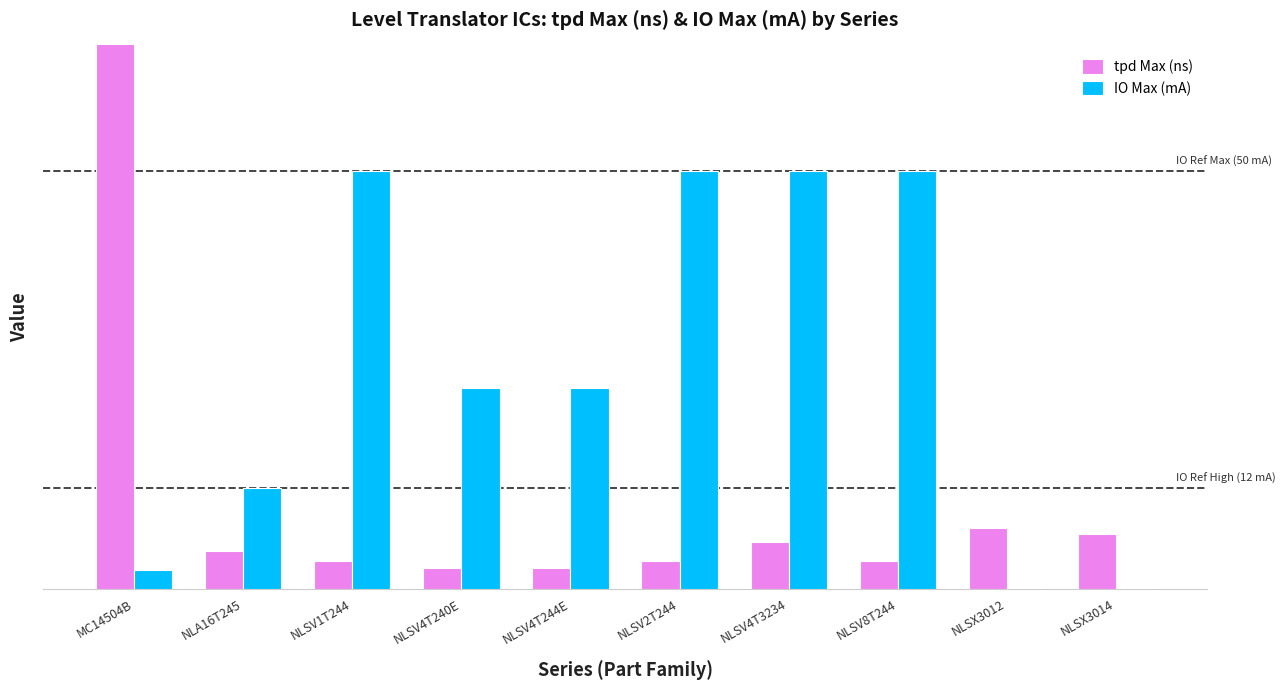

What is the difference between the tpd Max (ns) values at NLSV8T244 and NLA16T245?

1.2